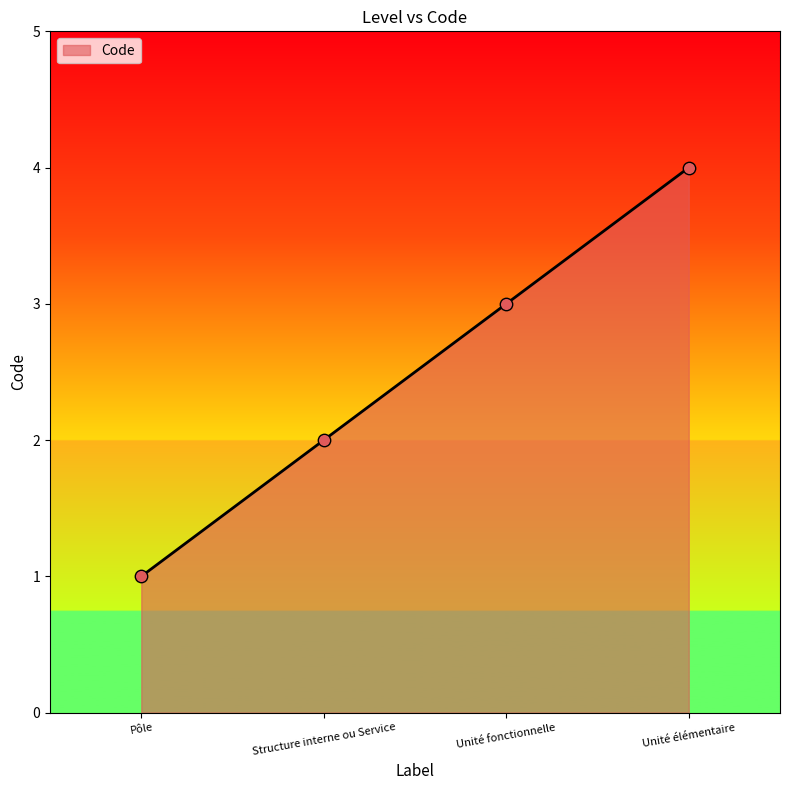

What is the change in value from Unité fonctionnelle to Unité élémentaire?

+1